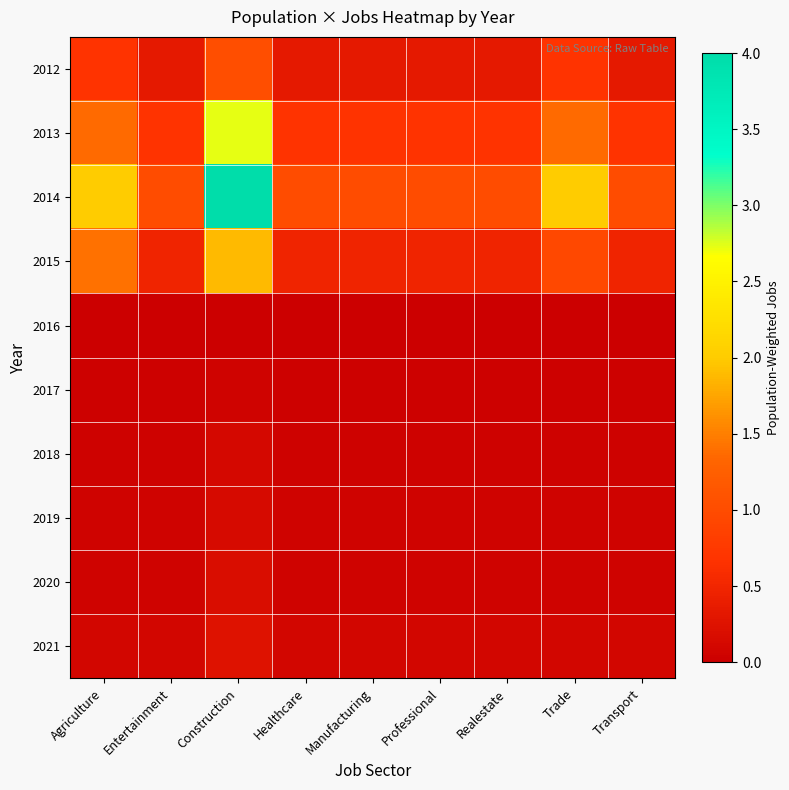

Reading left to right, transcribe all the data shown in this chart.

2012: Agriculture=0.7	Entertainment=0.3	Construction=1.0	Healthcare=0.3	Manufacturing=0.3	Professional=0.3	Realestate=0.3	Trade=0.7	Transport=0.3
2013: Agriculture=1.4	Entertainment=0.7	Construction=2.7	Healthcare=0.7	Manufacturing=0.7	Professional=0.7	Realestate=0.7	Trade=1.4	Transport=0.7
2014: Agriculture=2.0	Entertainment=1.0	Construction=4.0	Healthcare=1.0	Manufacturing=1.0	Professional=1.0	Realestate=1.0	Trade=2.0	Transport=1.0
2015: Agriculture=1.4	Entertainment=0.5	Construction=1.9	Healthcare=0.5	Manufacturing=0.5	Professional=0.5	Realestate=0.5	Trade=0.9	Transport=0.5
2016: Agriculture=0.0	Entertainment=0.0	Construction=0.0	Healthcare=0.0	Manufacturing=0.0	Professional=0.0	Realestate=0.0	Trade=0.0	Transport=0.0
2017: Agriculture=0.0	Entertainment=0.0	Construction=0.1	Healthcare=0.0	Manufacturing=0.0	Professional=0.0	Realestate=0.0	Trade=0.0	Transport=0.0
2018: Agriculture=0.0	Entertainment=0.0	Construction=0.1	Healthcare=0.0	Manufacturing=0.0	Professional=0.0	Realestate=0.0	Trade=0.0	Transport=0.0
2019: Agriculture=0.0	Entertainment=0.0	Construction=0.1	Healthcare=0.0	Manufacturing=0.0	Professional=0.0	Realestate=0.0	Trade=0.0	Transport=0.0
2020: Agriculture=0.1	Entertainment=0.1	Construction=0.2	Healthcare=0.1	Manufacturing=0.1	Professional=0.1	Realestate=0.1	Trade=0.1	Transport=0.1
2021: Agriculture=0.1	Entertainment=0.1	Construction=0.2	Healthcare=0.1	Manufacturing=0.1	Professional=0.1	Realestate=0.1	Trade=0.1	Transport=0.1